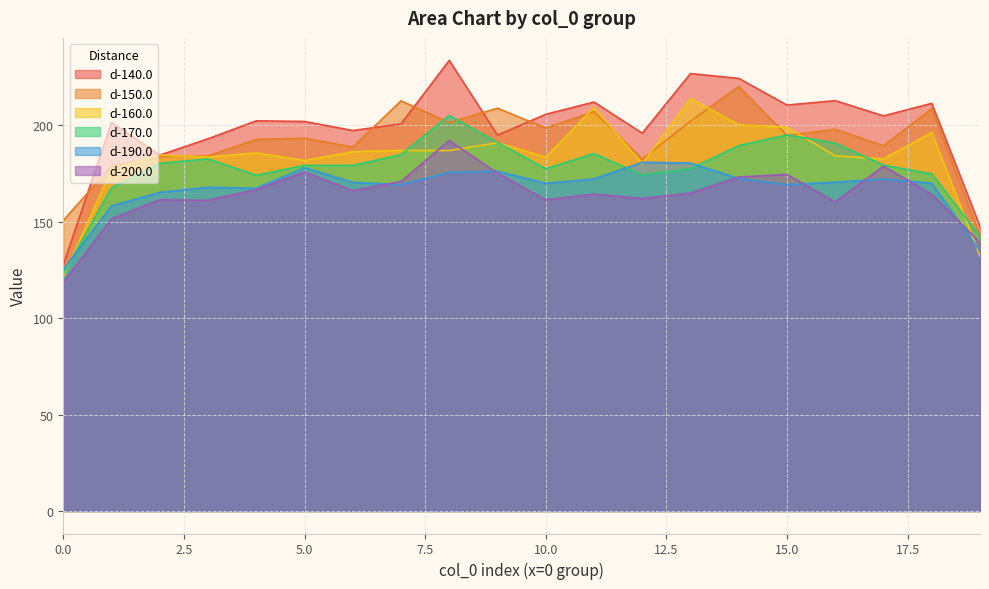

What is the approximate value of d-160.0 at 13?

214.0